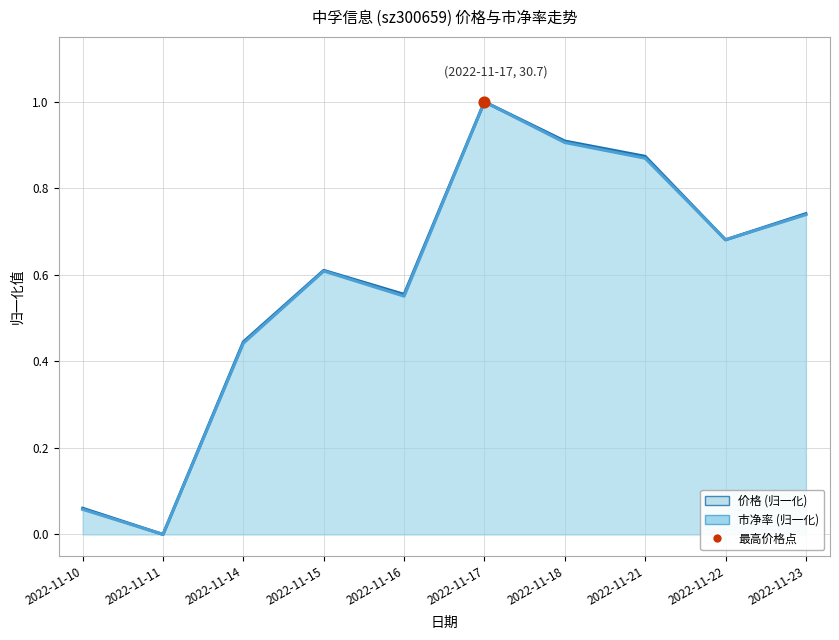

What are all the series names shown in the legend?

价格, 市净率